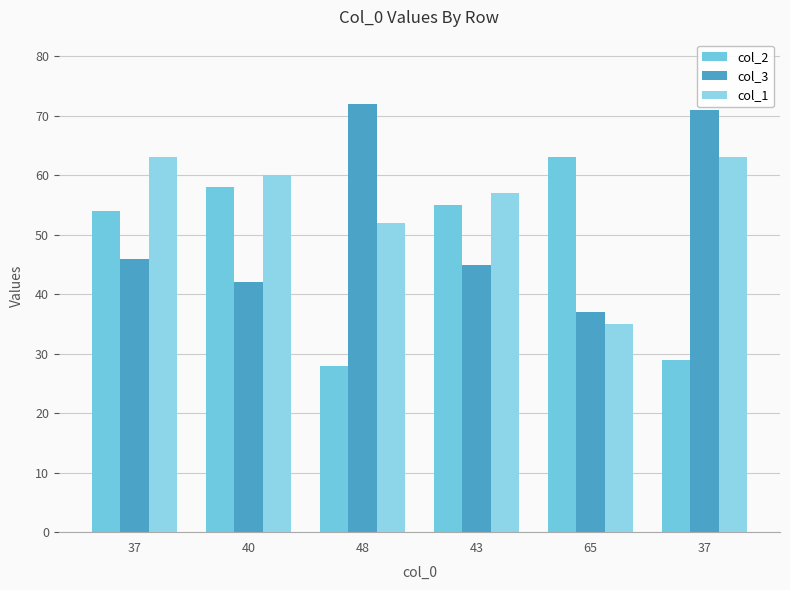

Are the bars grouped side by side (vs. stacked)?

Yes